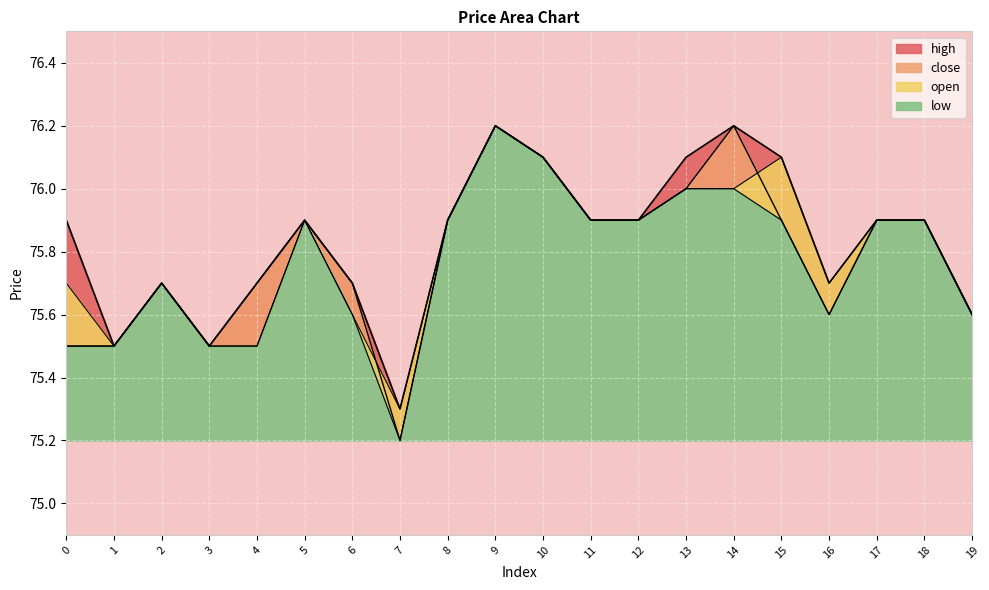

What are all the series names shown in the legend?

open, close, high, low